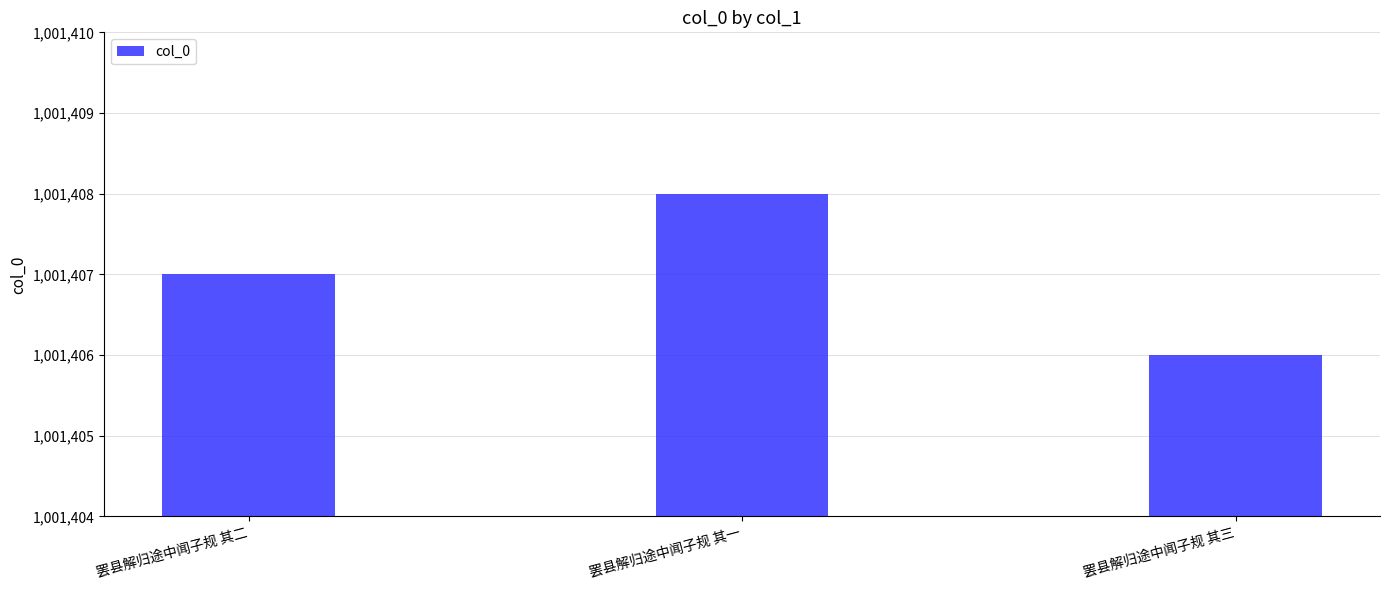

Count the values in the range 1001406 to 1001408.

3